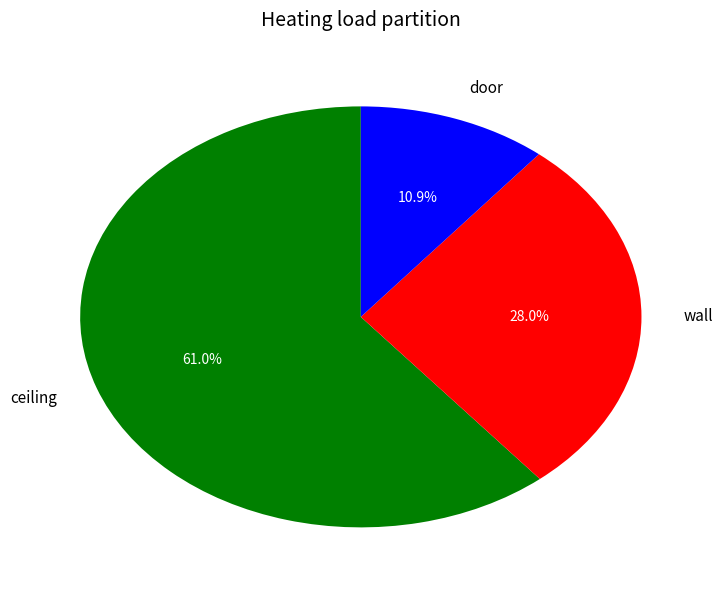

Is there any slice that represents more than half of the pie?

Yes